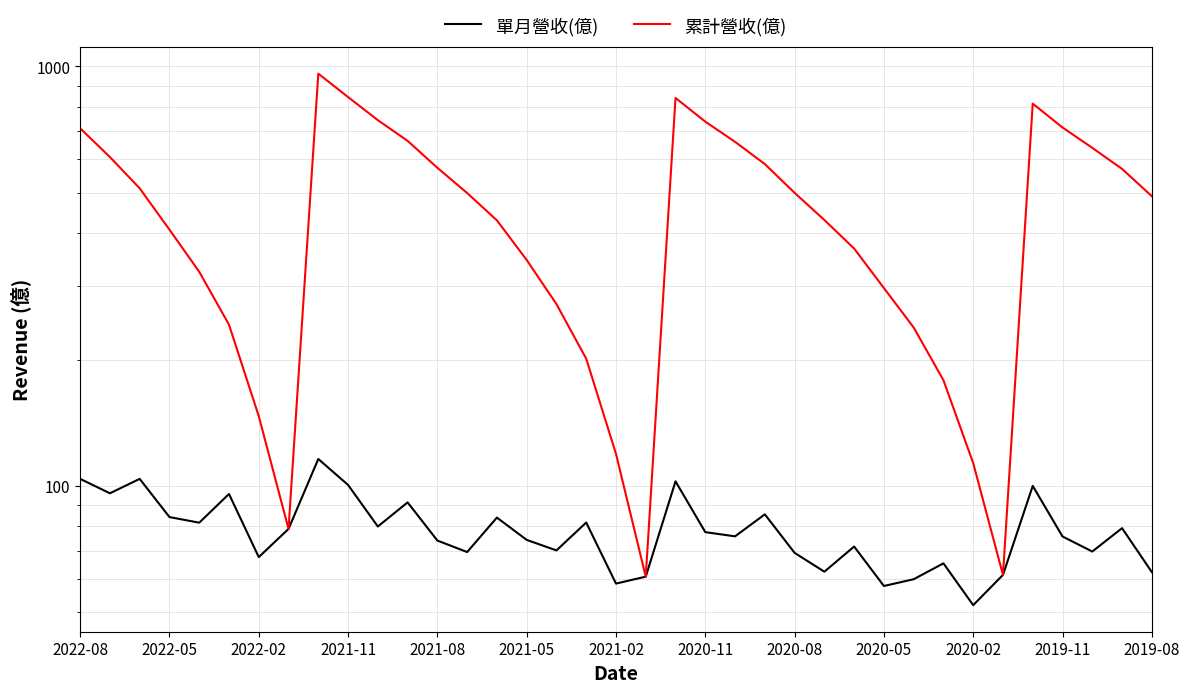

Does the chart have visible grid lines?

Yes